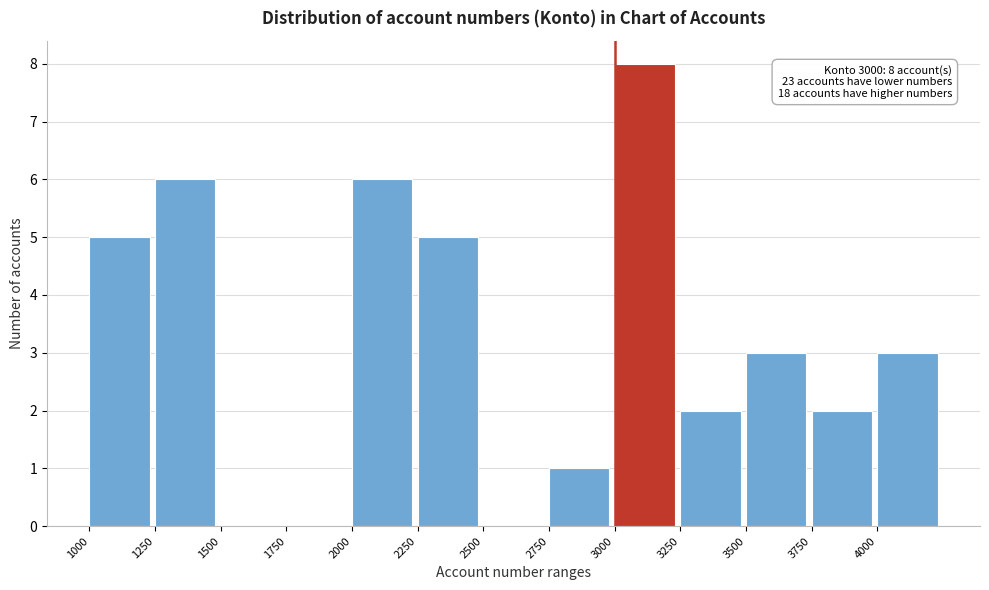

Over which range of the x-axis is the bar tallest?

3000 to 3250